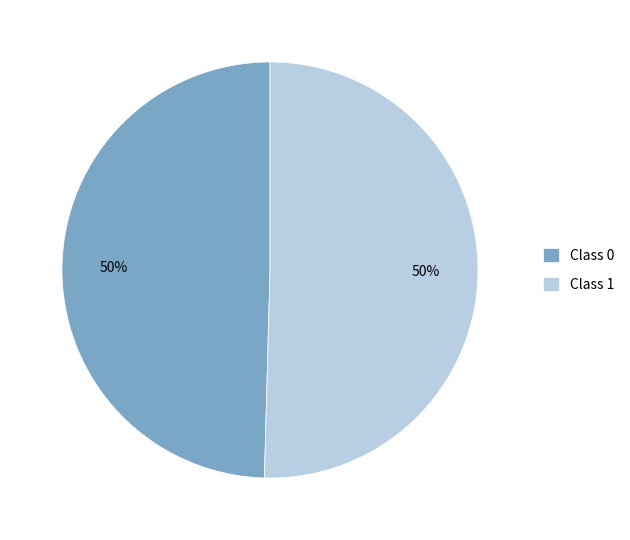

Do Class 0 and Class 1 together represent more than half of the pie?

Yes